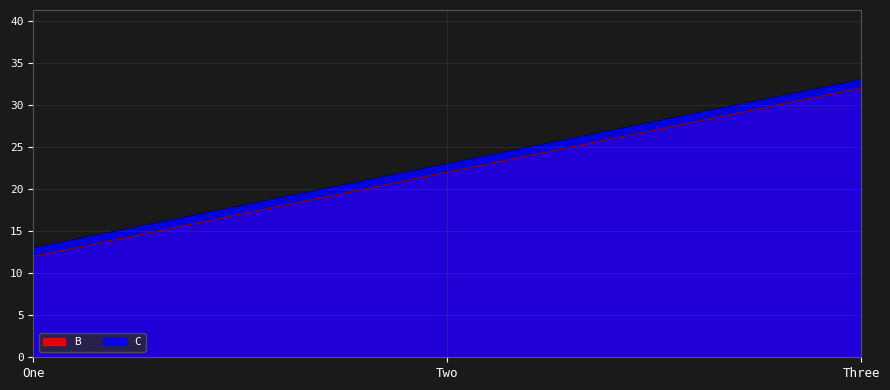

Reading left to right, transcribe all the data shown in this chart.

B: 12	22	32
C: 13	23	33